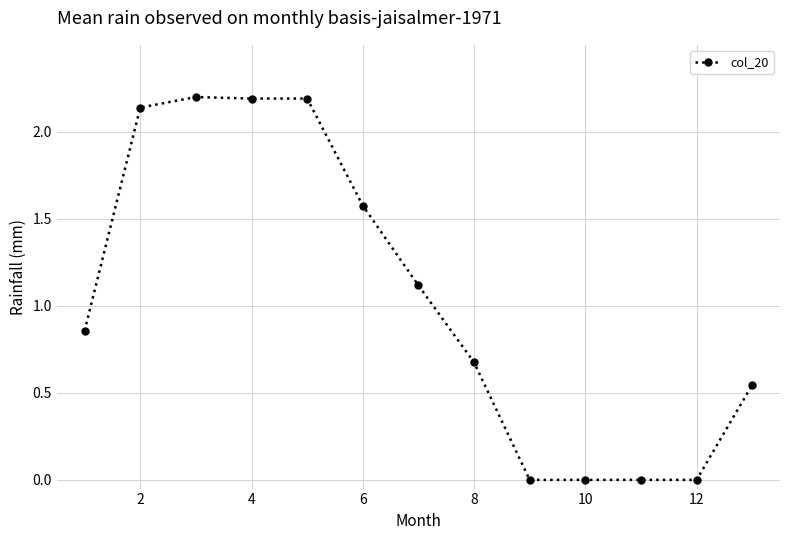

What is the sum of all values?

13.5